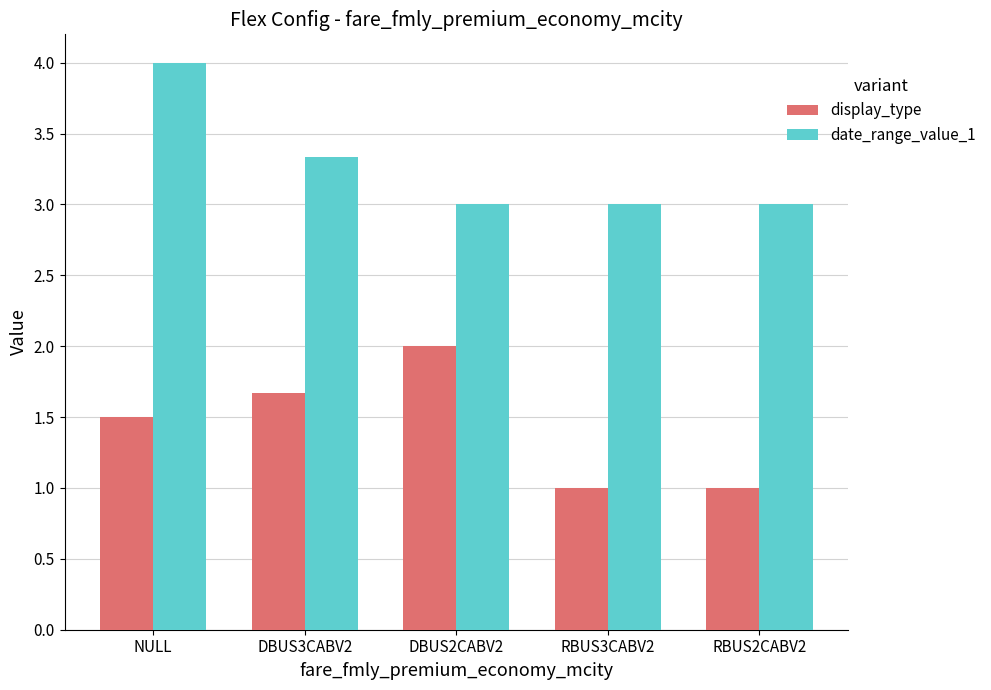

What is the label of the 4th bar from the left?

RBUS3CABV2